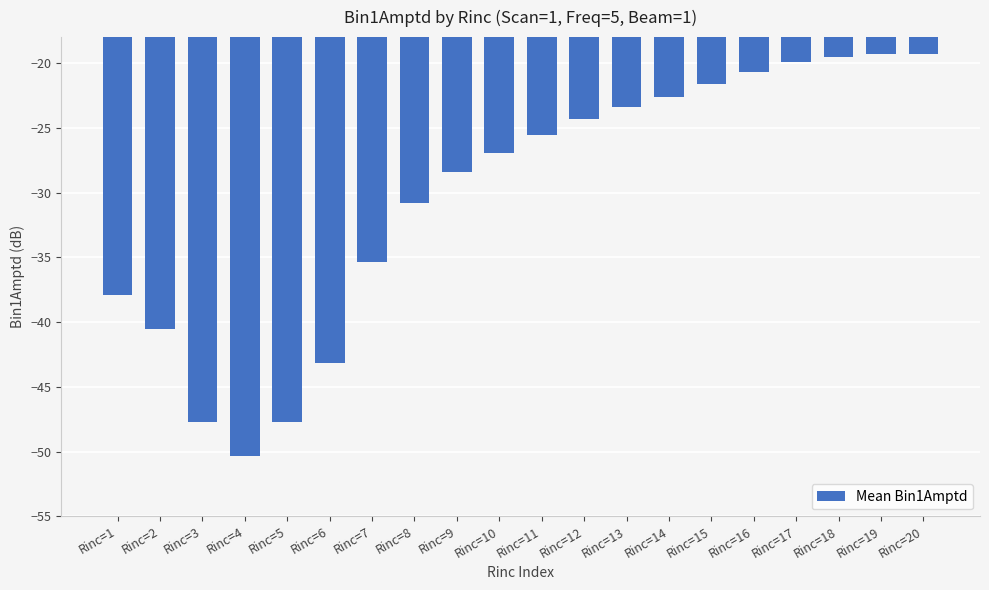

At which label does the data first exceed -25?

Rinc=12